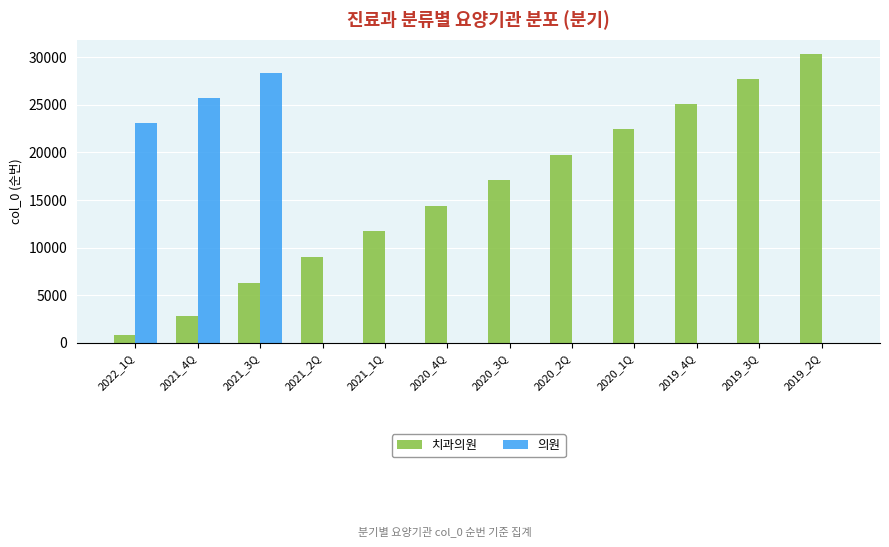

The value of 의원 at 2021_2Q is -13238. True or false?

False